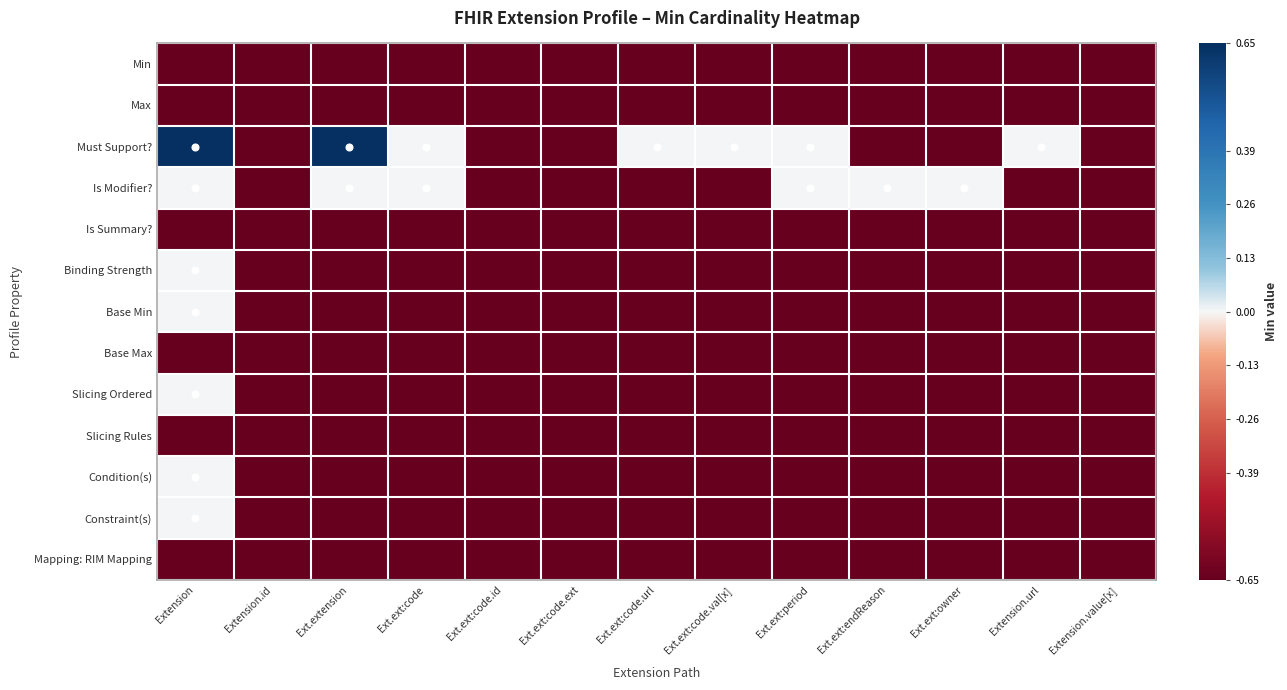

At which category does the chart reach its minimum across all series?

Extension